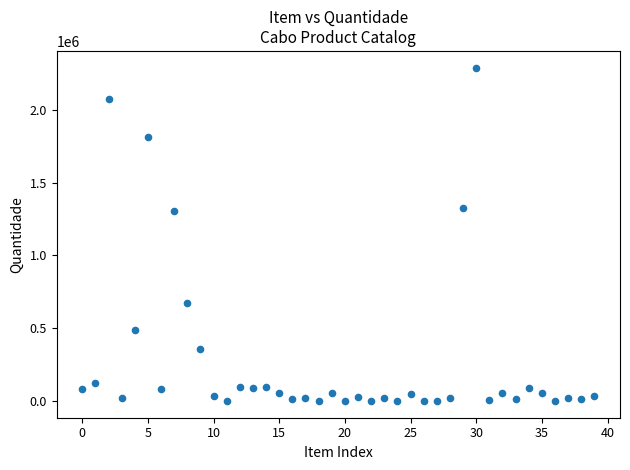

What is the range of Y values (max minus min)?

2288598